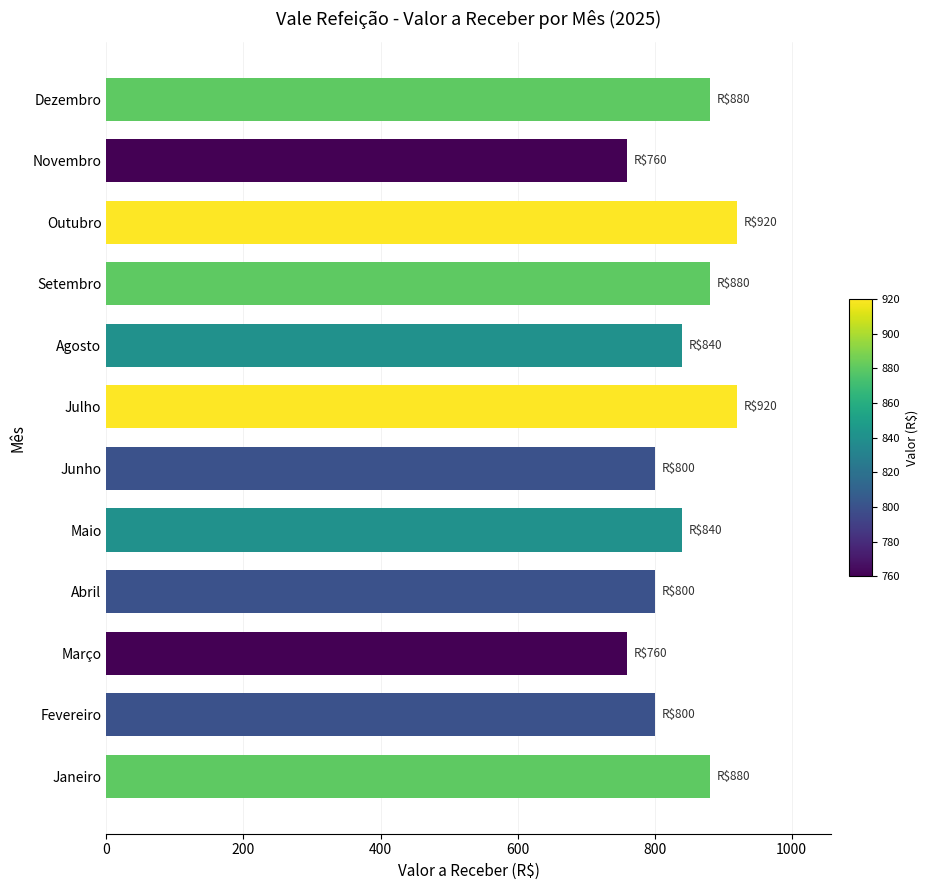

Is it true that the value at Dezembro is 880?

True